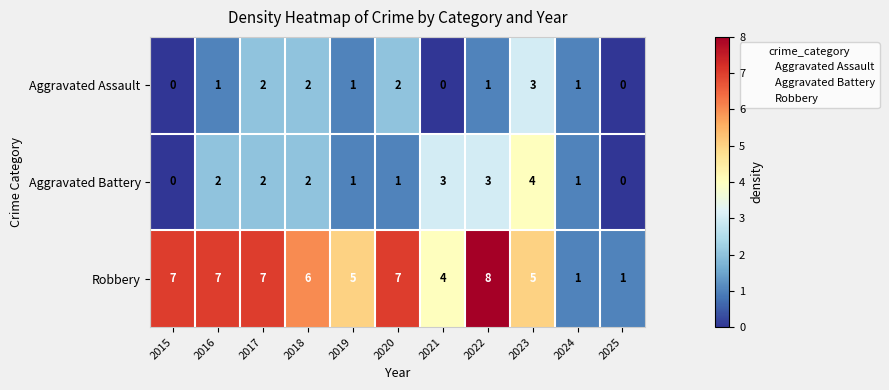

The Robbery series shows 11 at 2017. True or false?

False